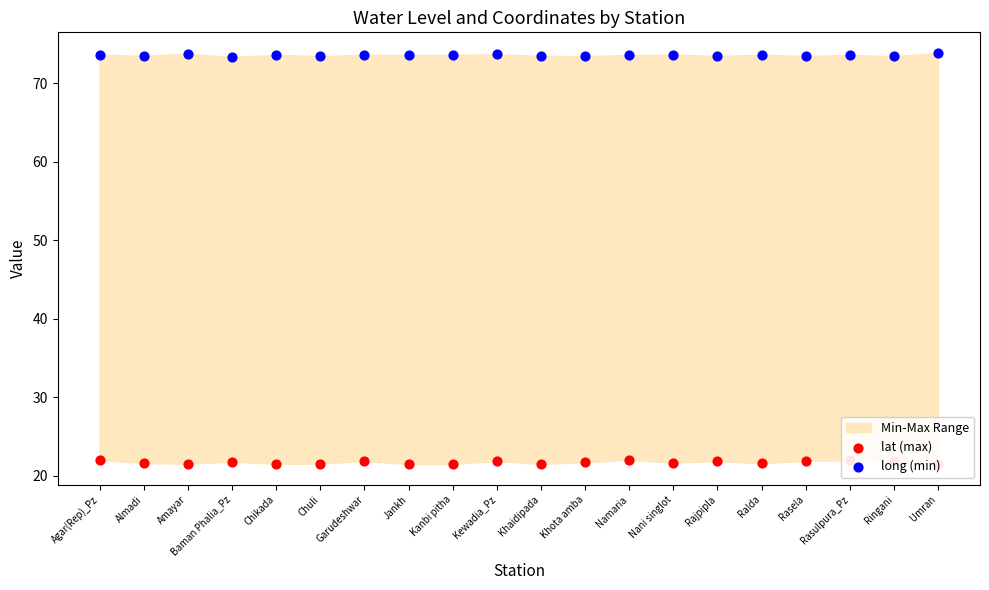

At which category is the sum across all series the highest?

Agar(Rep)_Pz